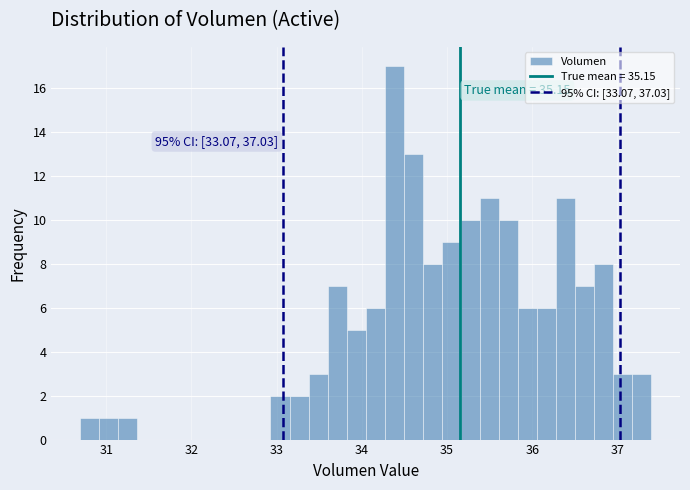

Read against the x-axis, roughly where is the centre of the tallest bar?

34.4